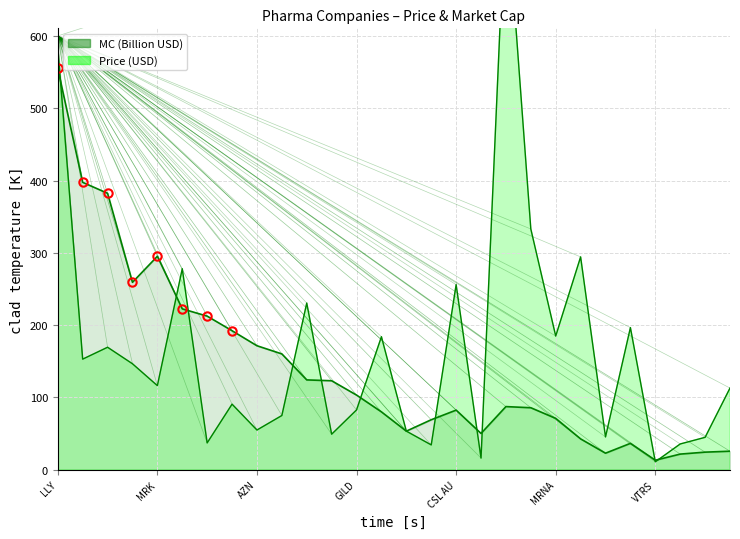

Which series has the largest total across all categories?

Price